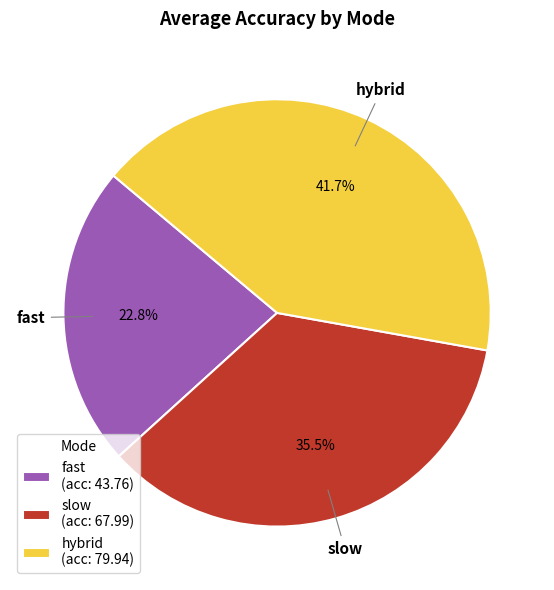

To the nearest percent, what portion does fast represent?

23%